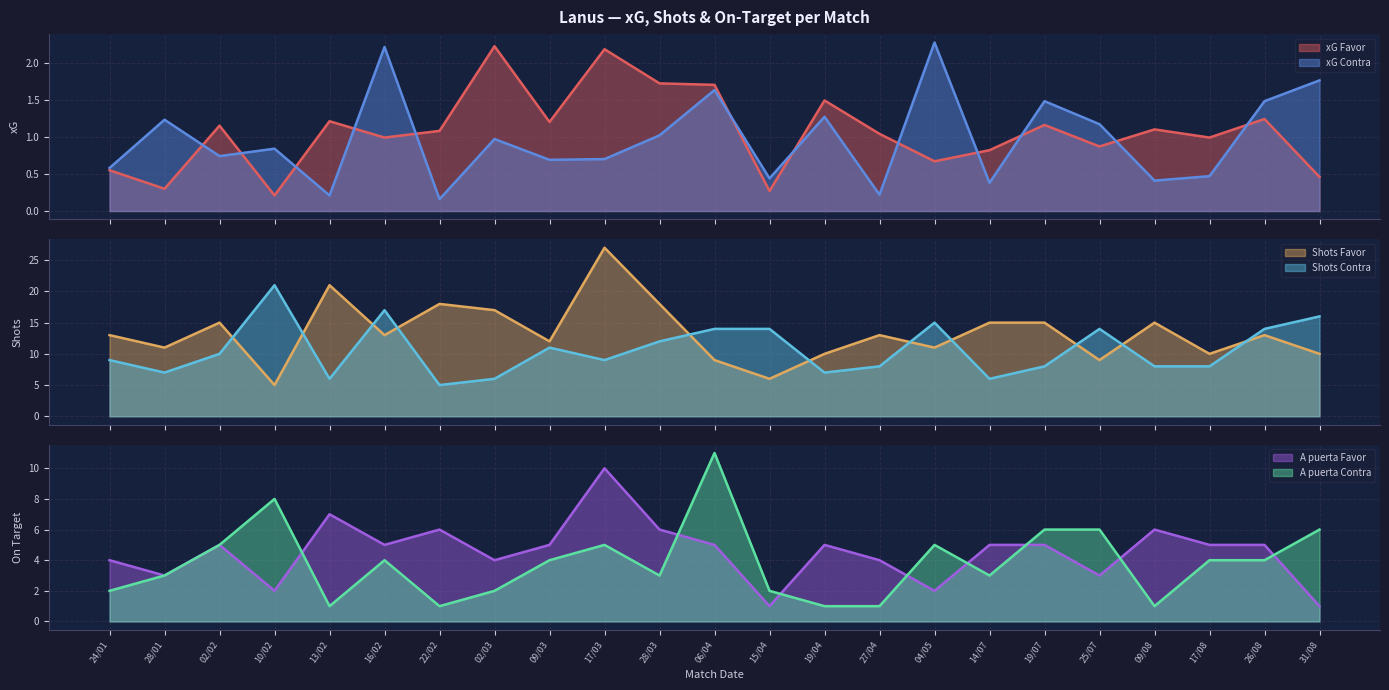

What is the sum of all xG Contra values?

22.3